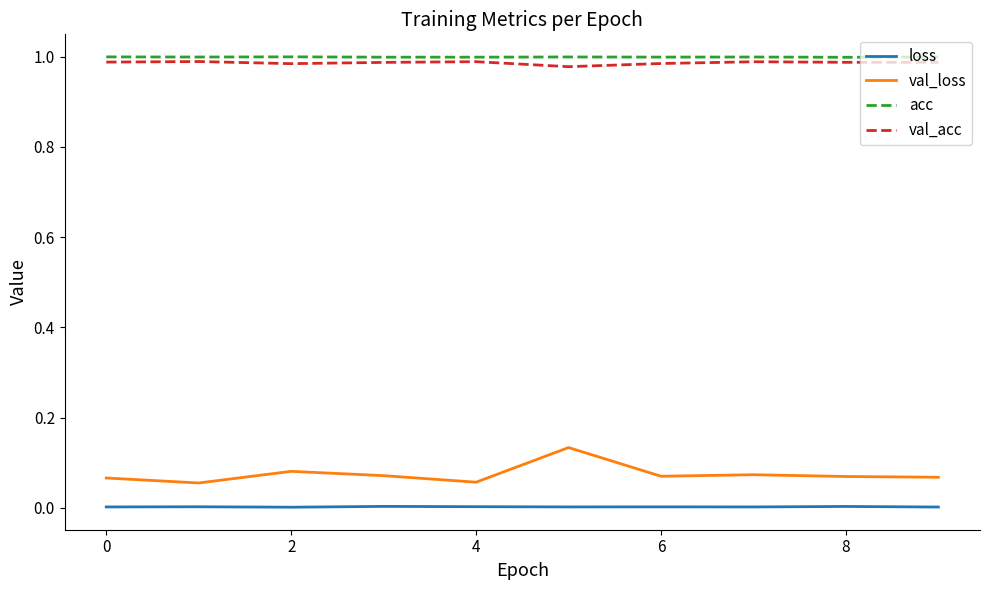

How many series are shown in this chart?

4